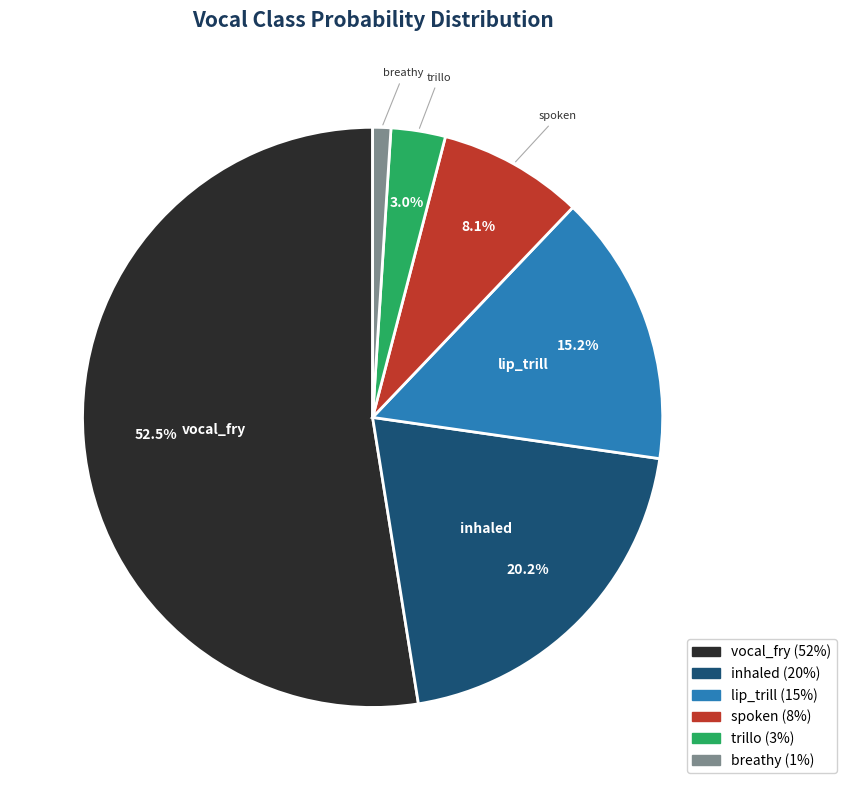

Is it true that lip_trill is 15% of the pie?

True